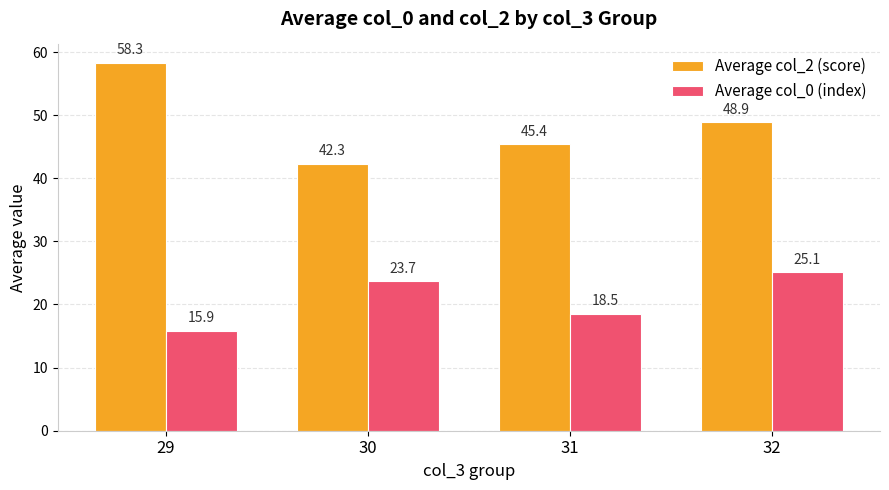

What is the difference between the highest and lowest values at 29?

42.4